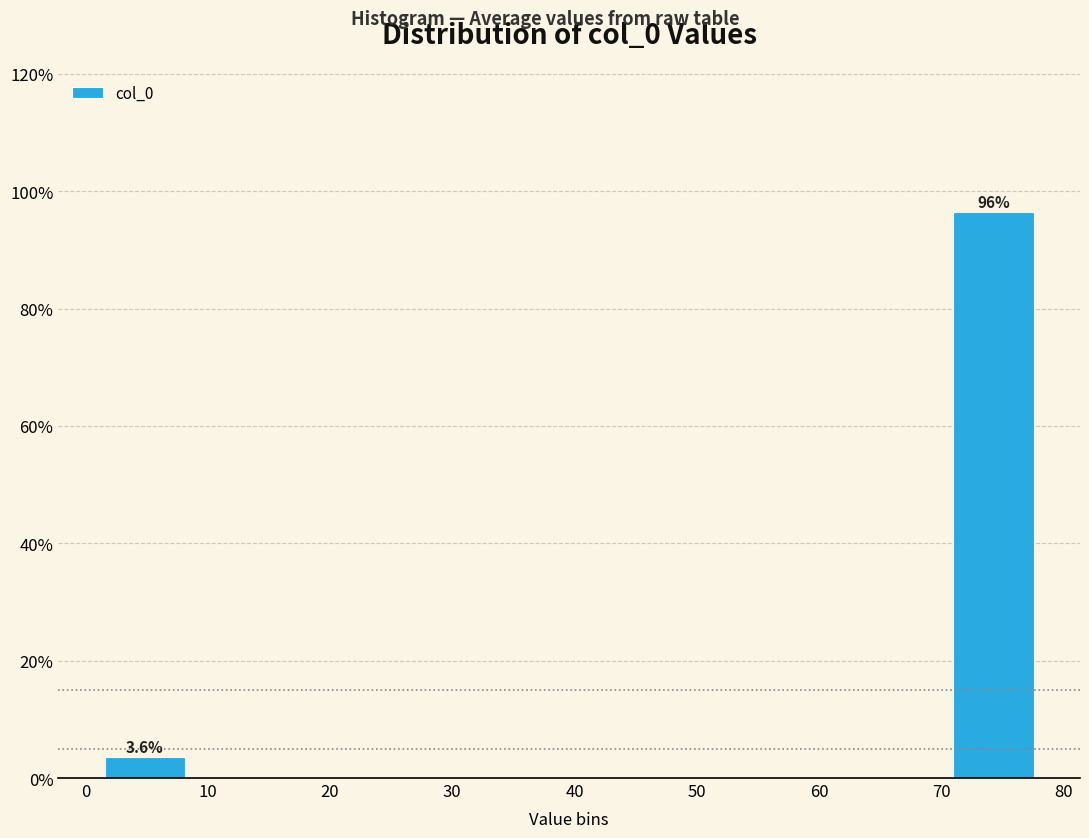

Over which range of the x-axis is the bar tallest?

70 to 78